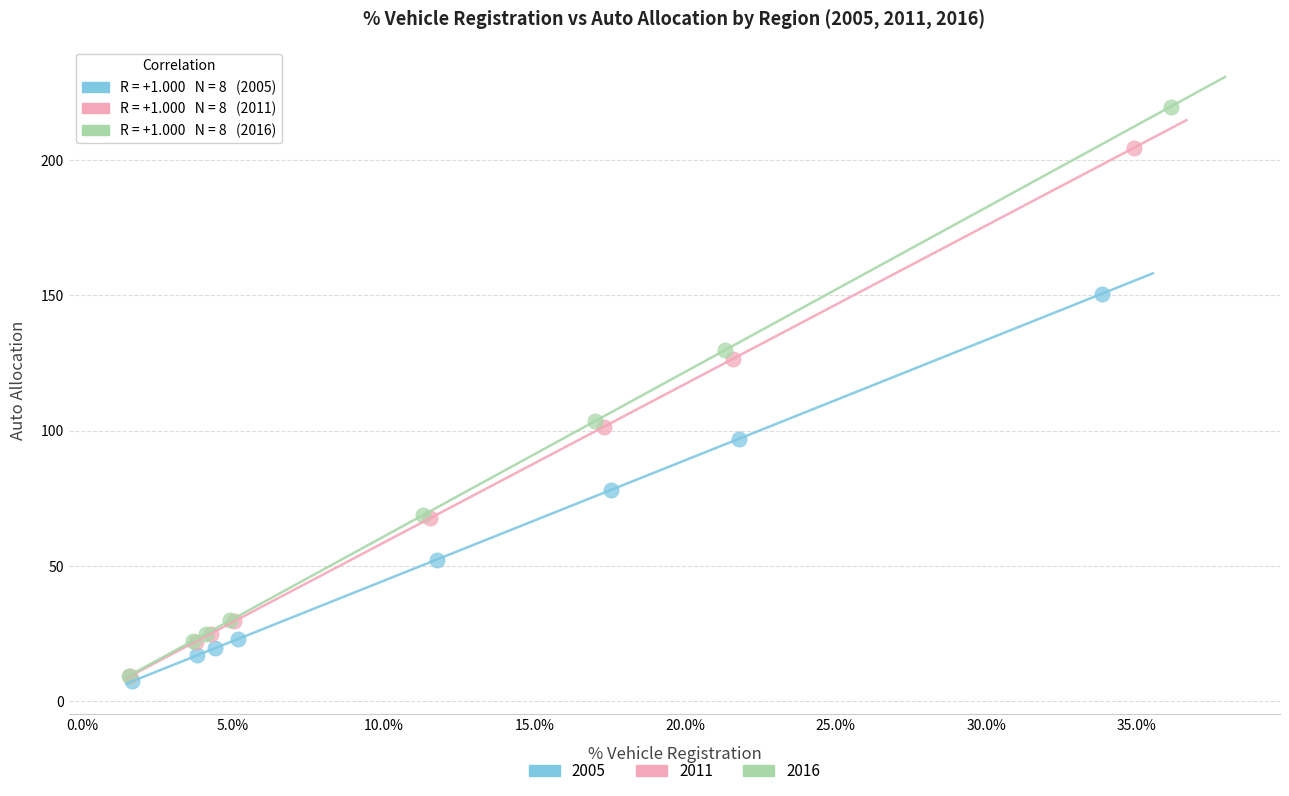

Which series contains the highest Y value?

2016